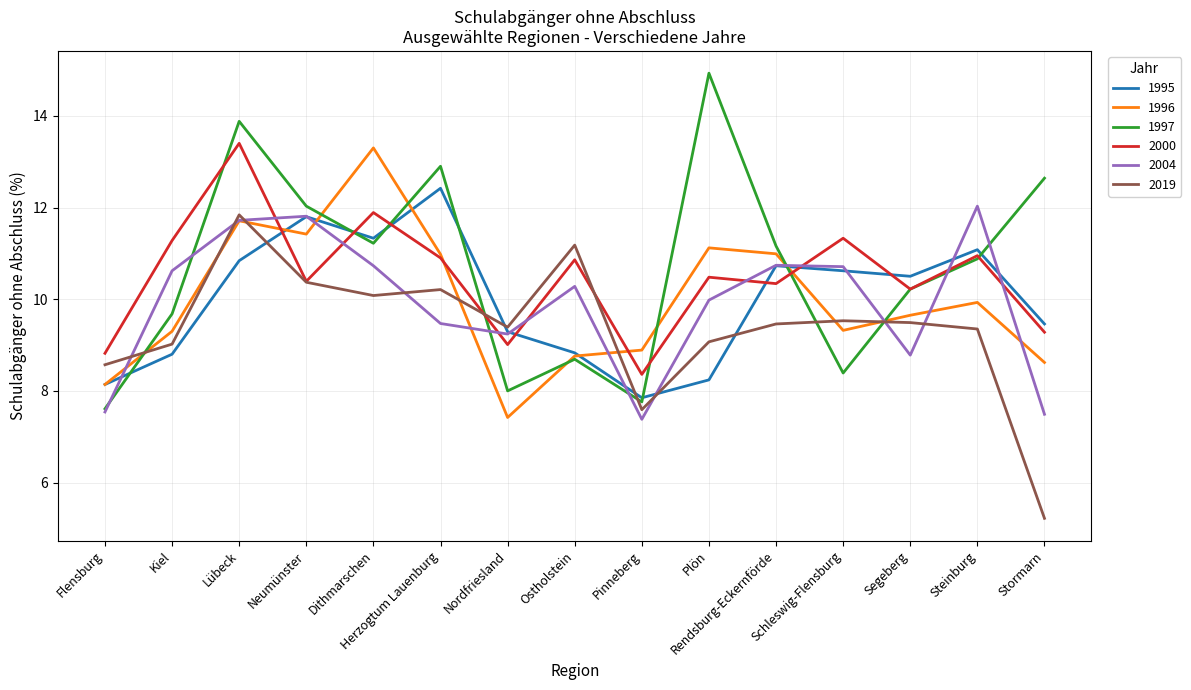

How many lines are shown in the chart?

6